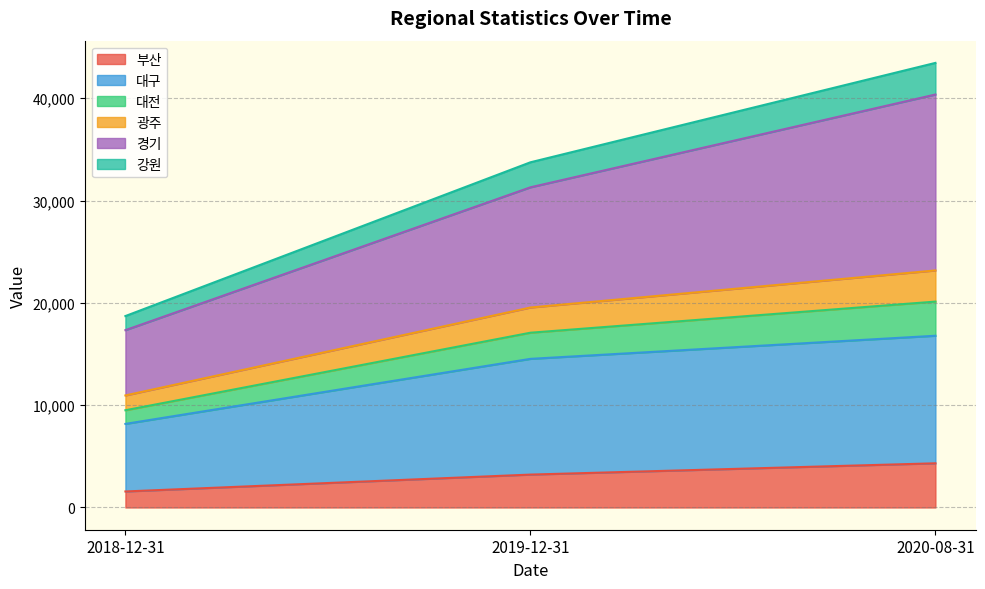

What is the highest value of the 부산 series?

4320